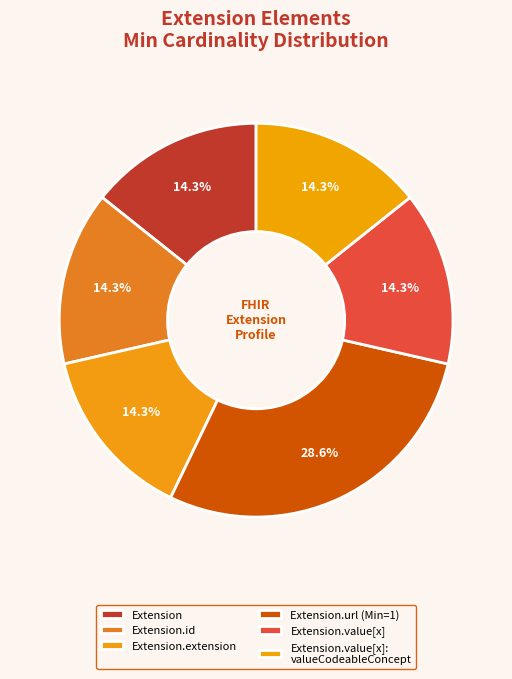

How many slices are in this pie chart?

6